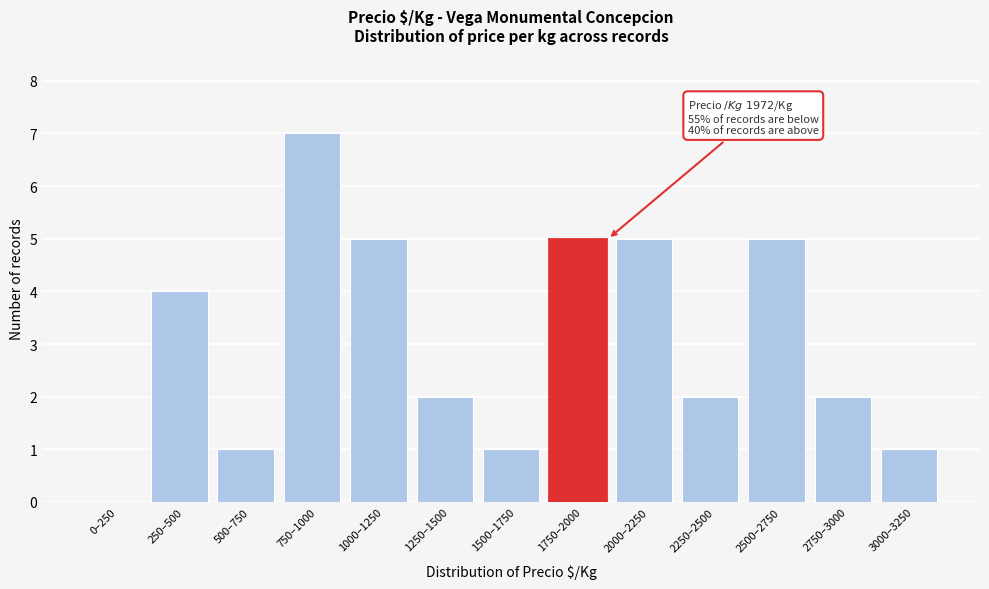

Reading left to right, list all the values displayed in this chart.

0–250=0	250–500=4	500–750=1	750–1000=7	1000–1250=5	1250–1500=2	1500–1750=1	1750–2000=5	2000–2250=5	2250–2500=2	2500–2750=5	2750–3000=2	3000–3250=1